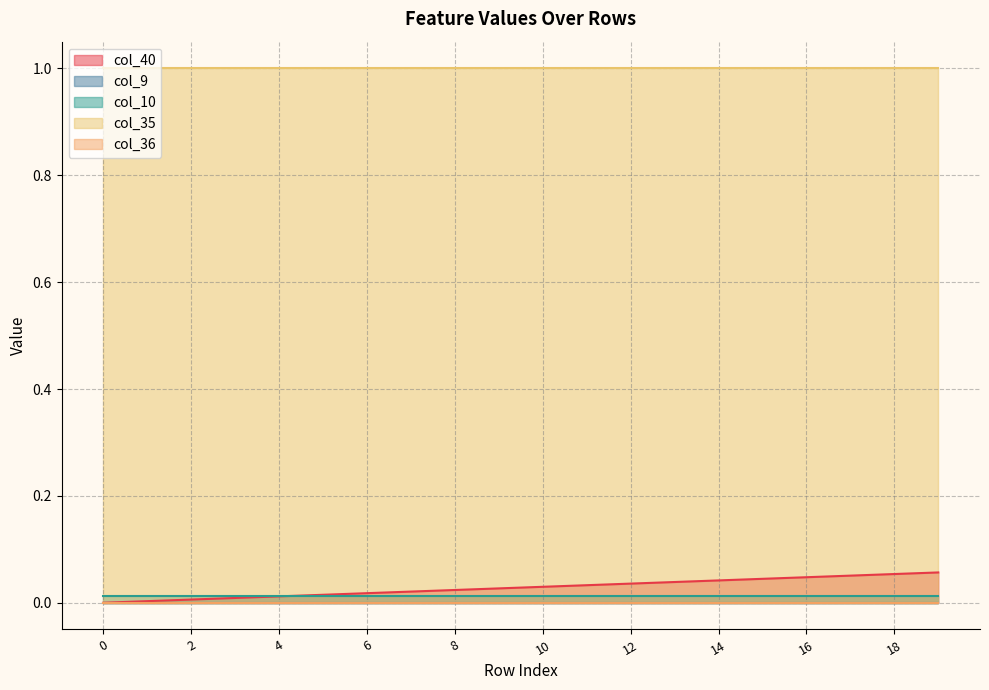

What are all the series names shown in the legend?

col_40, col_9, col_10, col_35, col_36